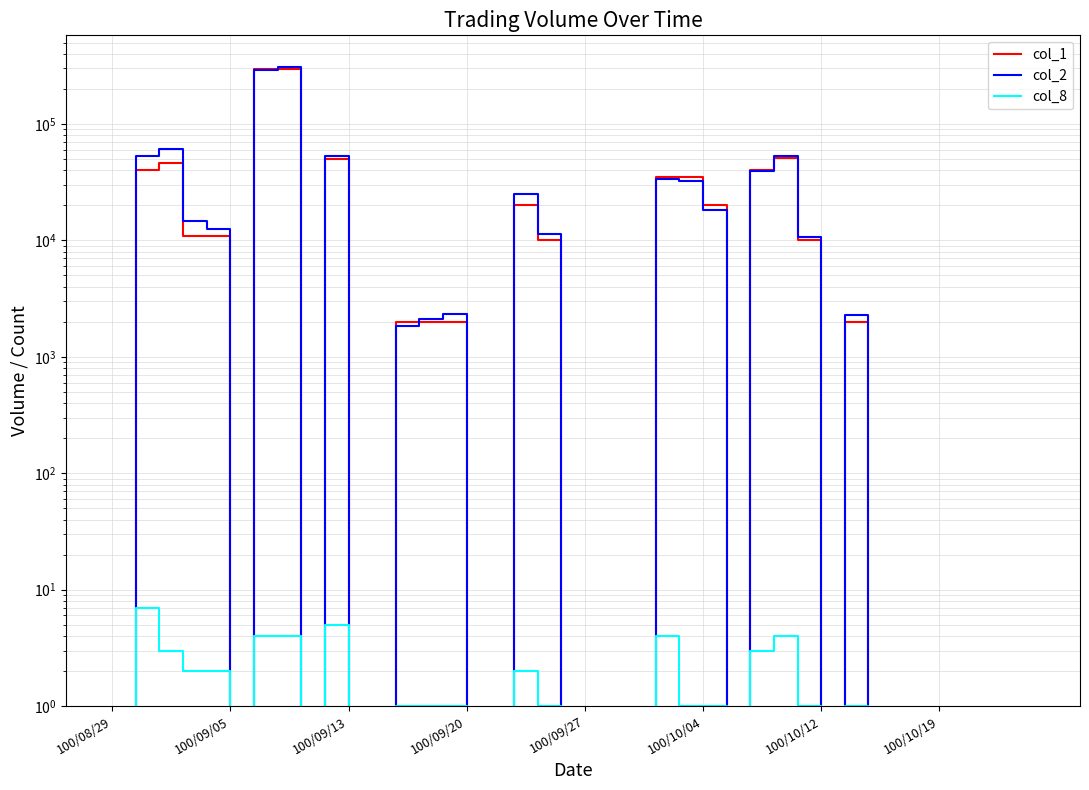

What are all the series names shown in the legend?

col_1, col_2, col_8